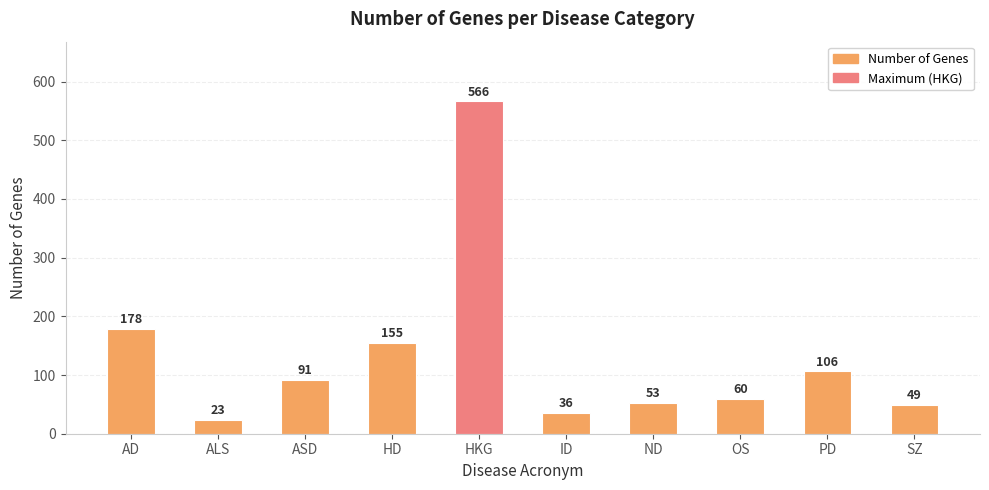

Reading left to right, extract all data points from this chart.

178	23	91	155	566	36	53	60	106	49